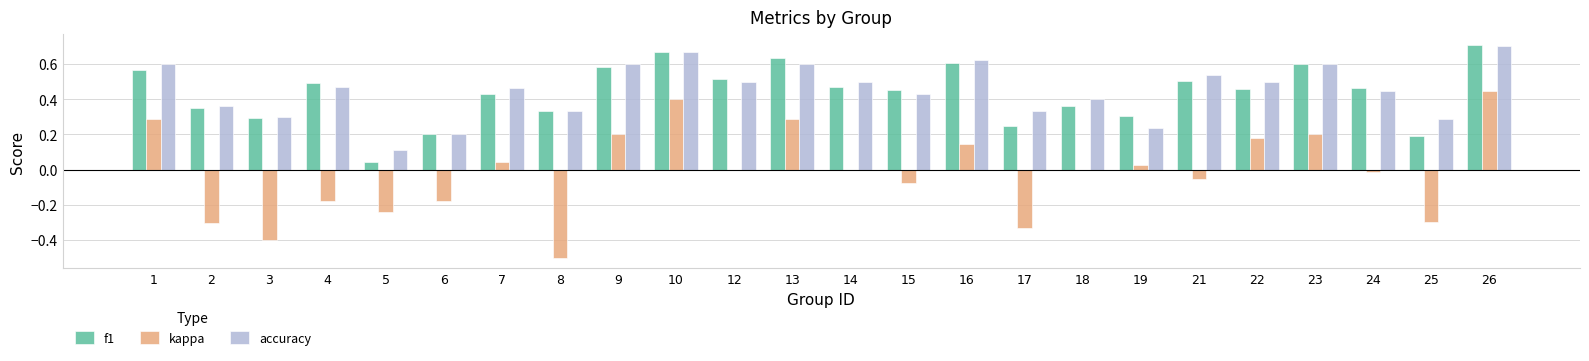

Count the number of data series in this chart.

3